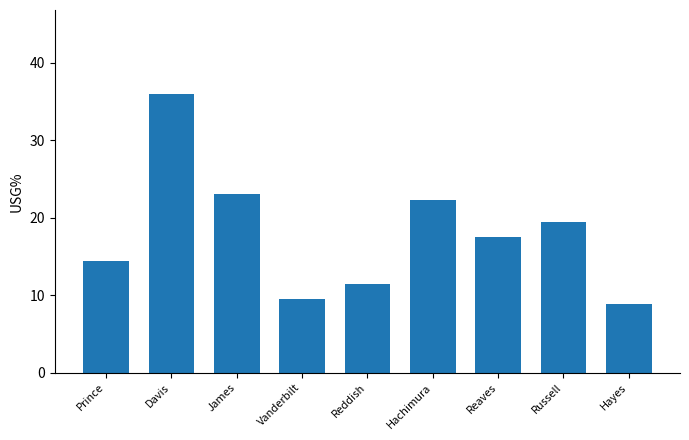

What is the label of the 8th bar from the left?

Russell